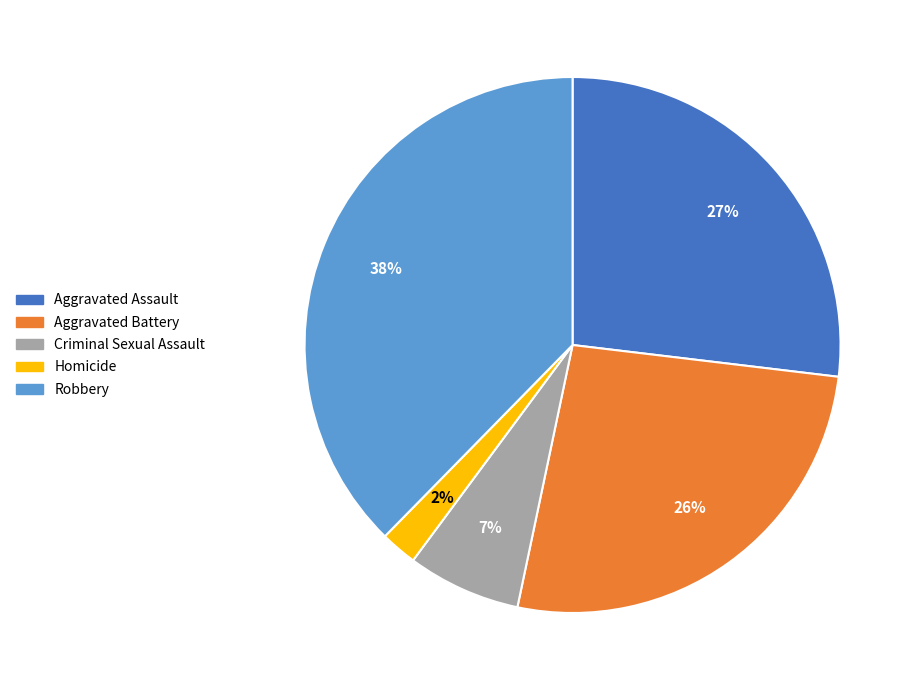

Do Robbery and Criminal Sexual Assault together represent more than half of the pie?

No